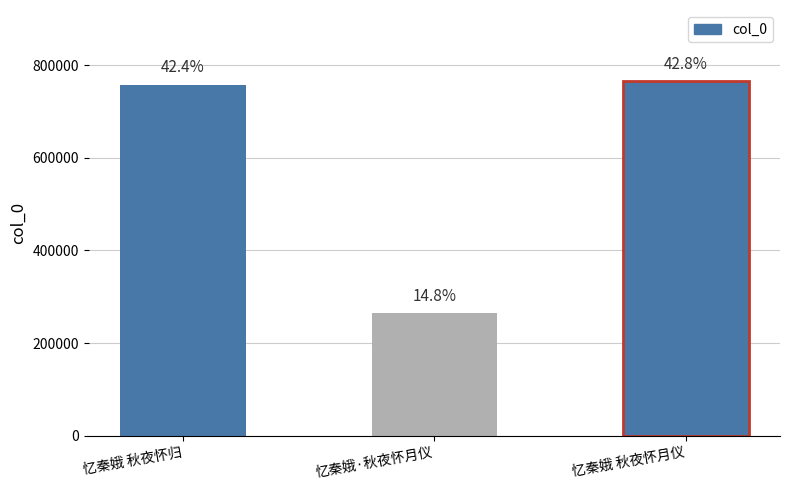

What is the change in value from 忆秦娥·秋夜怀月仪 to 忆秦娥 秋夜怀月仪?

+500306